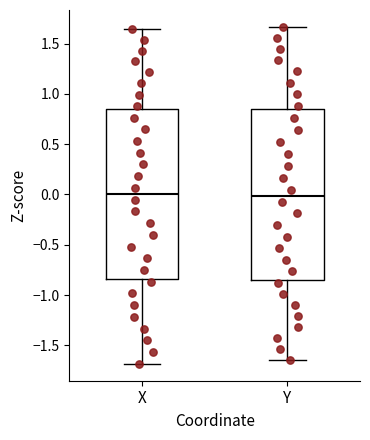

Reading left to right, transcribe this box plot: for each box, give where its median line is, the range the box spans, and where its two whiskers end, as read against the y-axis. The values are not printed on the chart, so give them approximately, as read against the axis.

X: median 0.00, box -0.85 to 0.85, whiskers -1.70 to 1.65
Y: median 0.00, box -0.85 to 0.85, whiskers -1.65 to 1.65